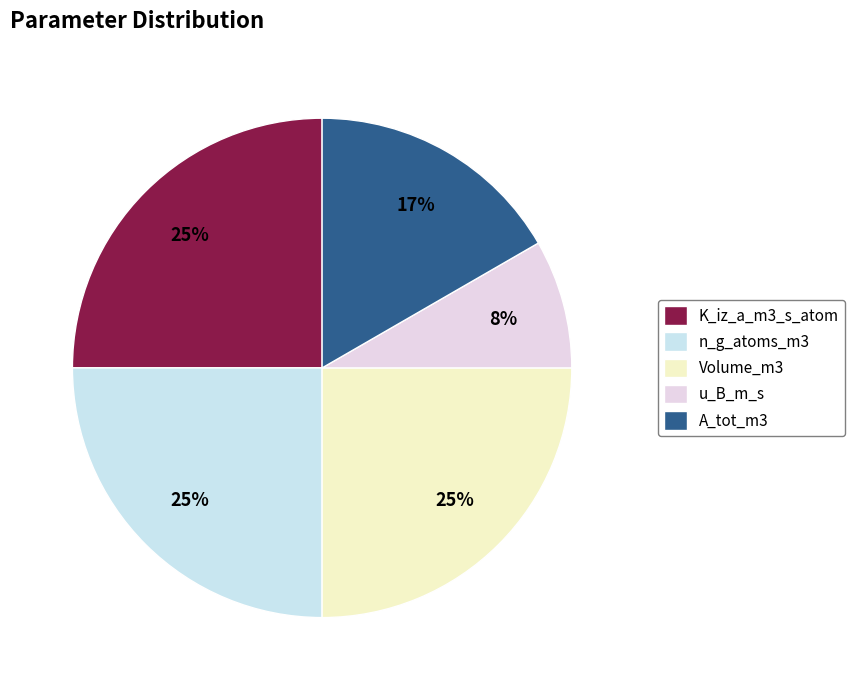

Count the number of slices in the pie.

5